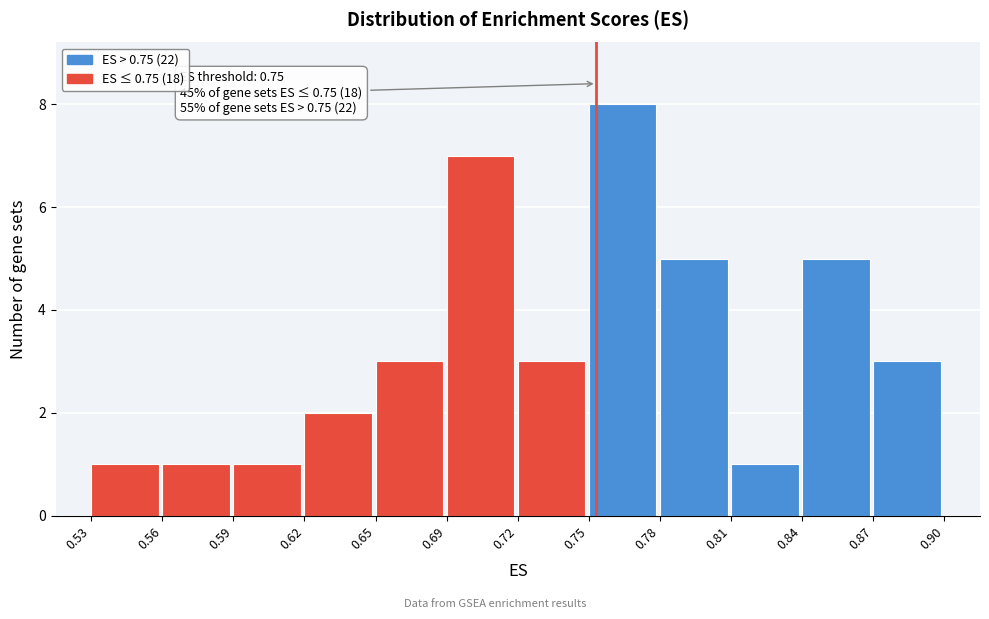

Reading right to left, what are all the values shown in this chart?

0.87=3	0.84=5	0.81=1	0.78=5	0.75=8	0.72=3	0.69=7	0.65=3	0.62=2	0.59=1	0.56=1	0.53=1